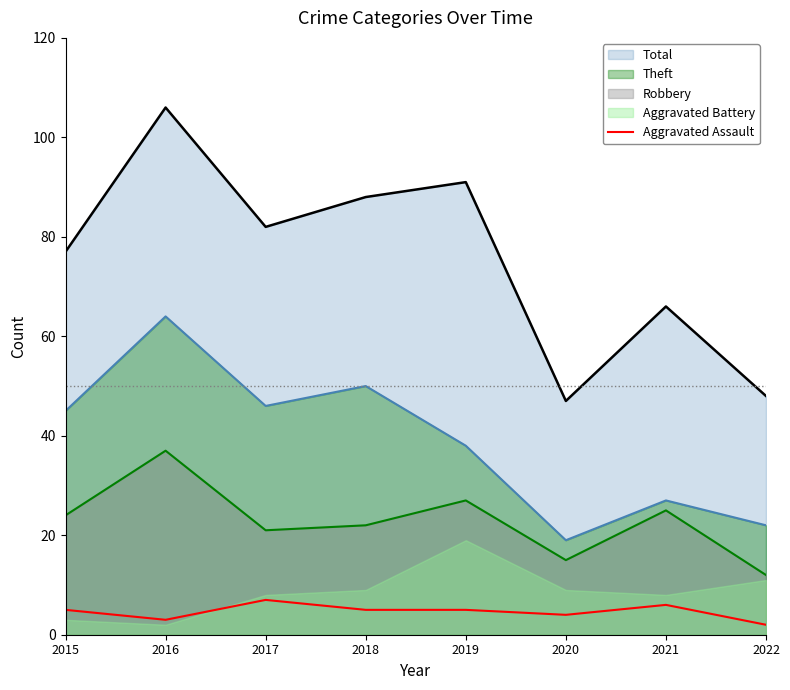

What is the maximum value for Total?

106